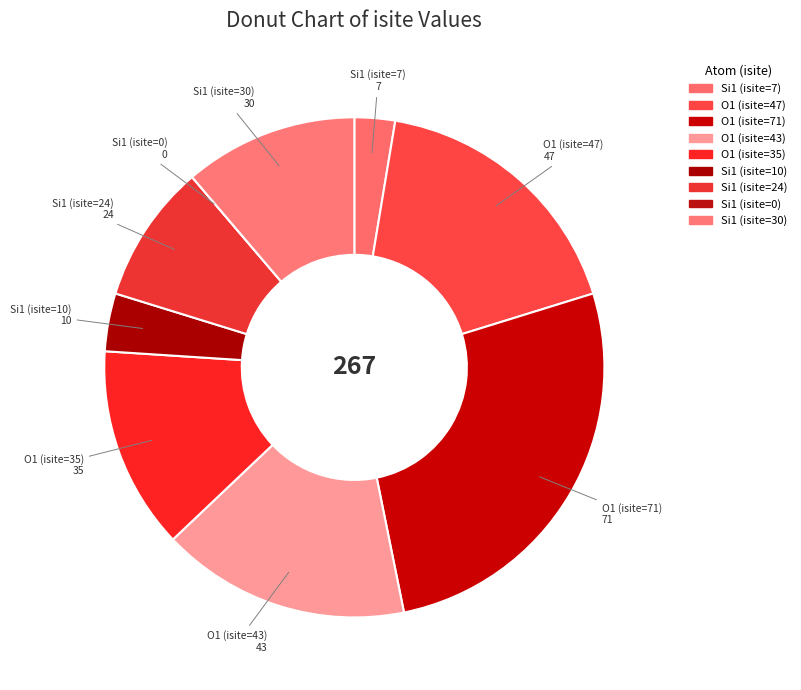

Is it true that O1 (isite=35) 35 is 13% of the pie?

True